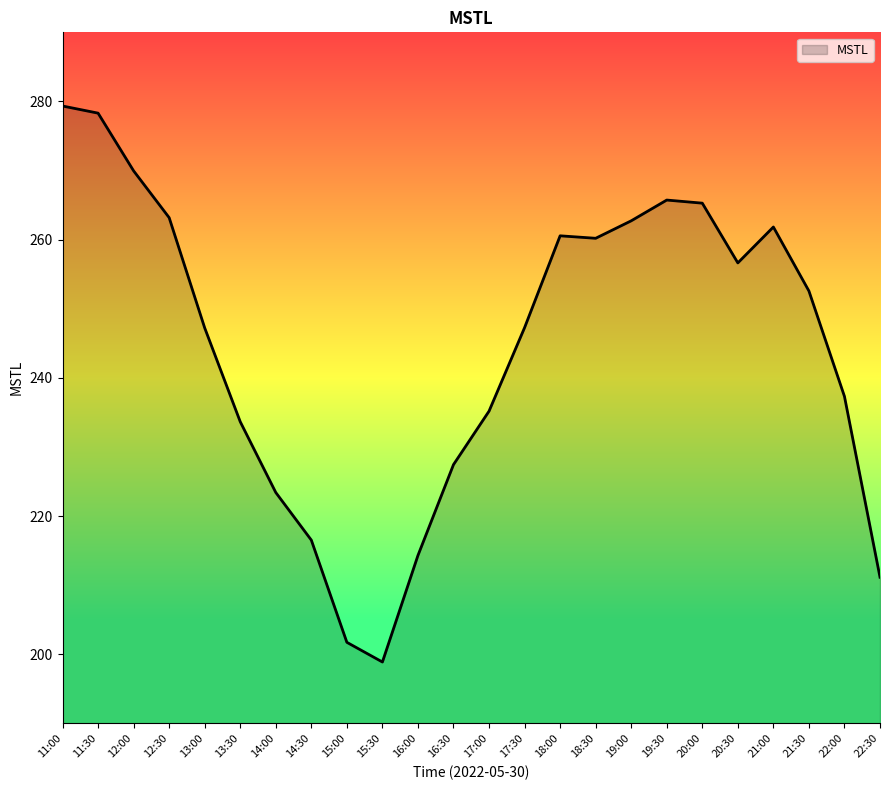

What position from the right is 12:00?

22